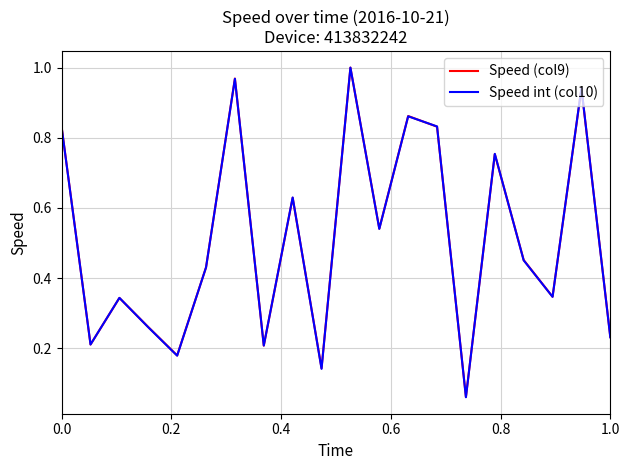

Which series has the widest spread of values?

Speed int (col10)